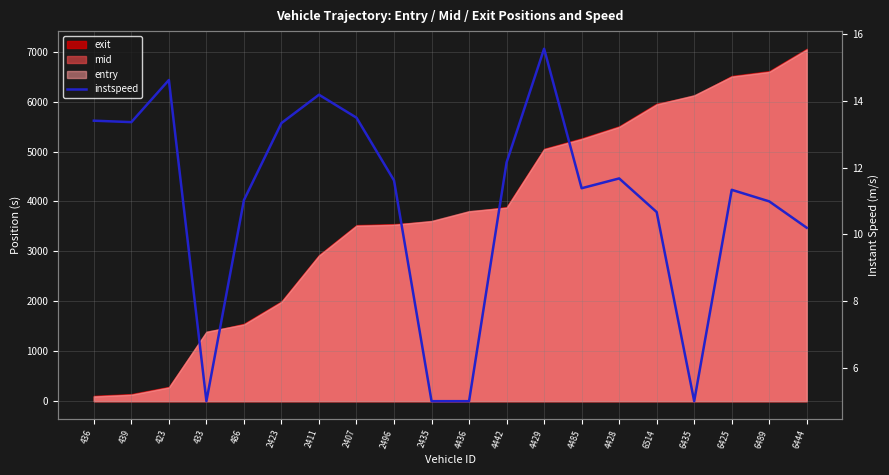

What value does the data have at 486?

11.0